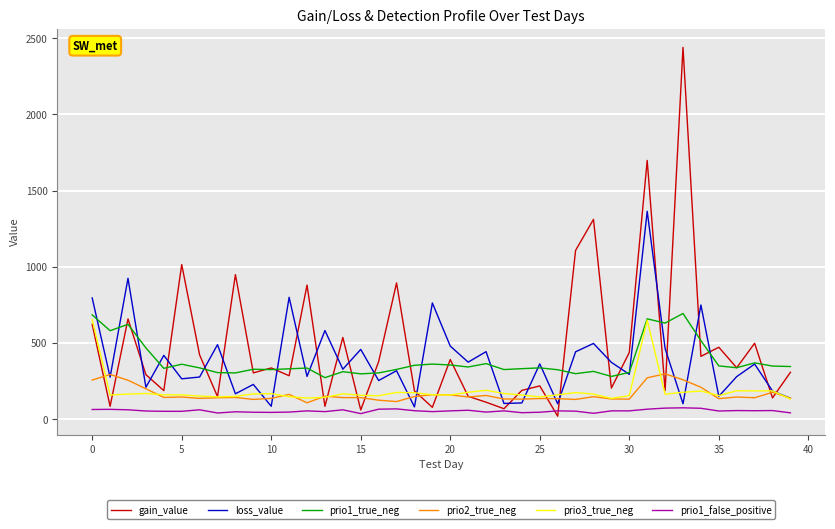

What is the maximum value for prio3_true_neg?

653.0